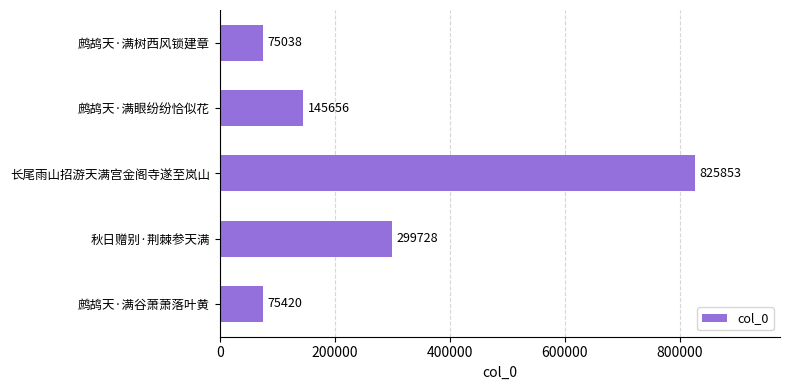

Read the value at 秋日赠别·荆棘参天满.

299728